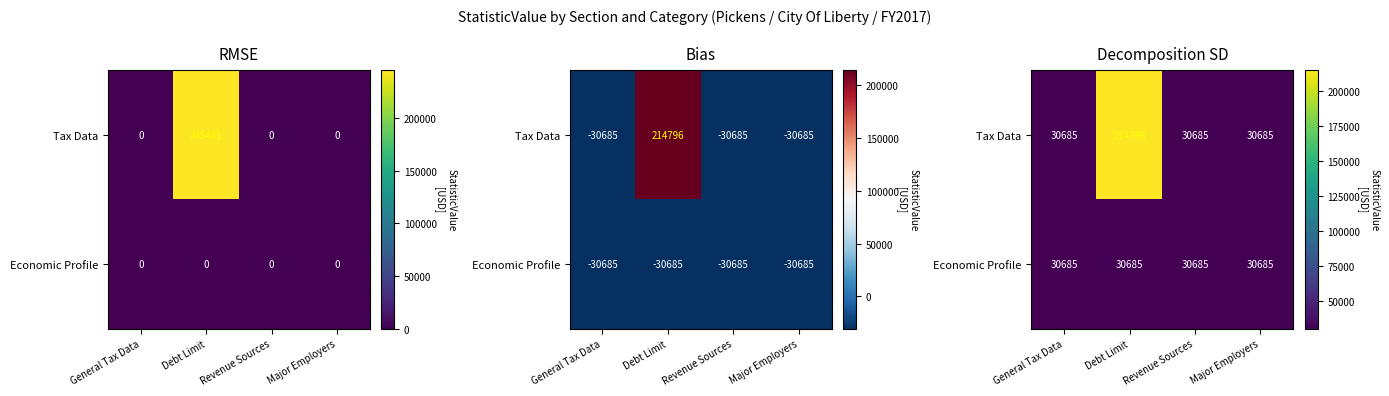

Which series has the widest spread of values?

Tax Data